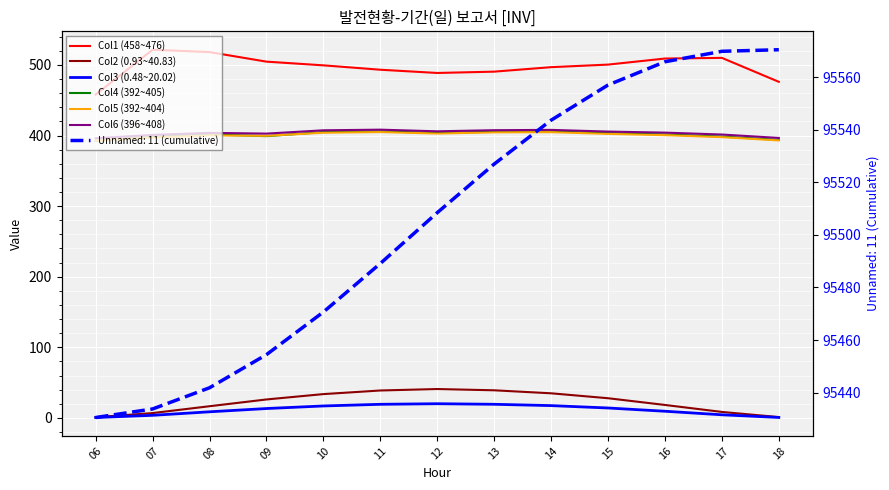

The value of Col5 (392~404) at 09 is 181.1. True or false?

False